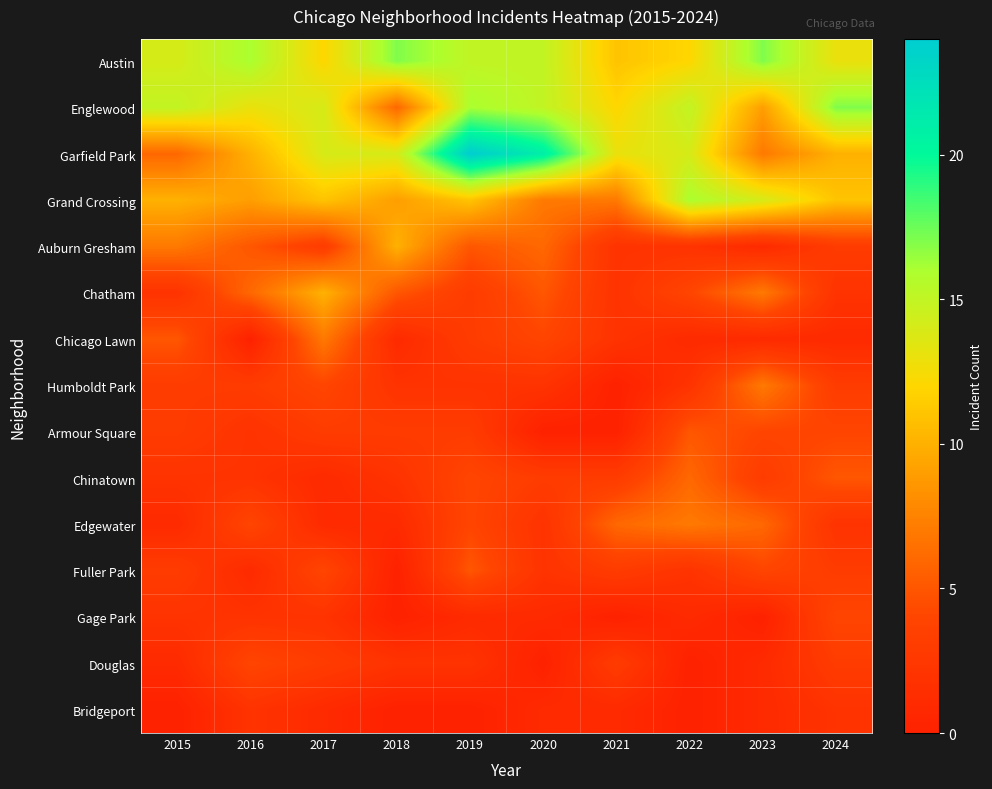

Reading left to right, what are all the values shown in this chart?

Austin: 2015=14	2016=16	2017=12	2018=17	2019=15	2020=15	2021=11	2022=12	2023=17	2024=13
Englewood: 2015=15	2016=13	2017=14	2018=6	2019=16	2020=15	2021=12	2022=15	2023=9	2024=17
Garfield Park: 2015=6	2016=10	2017=14	2018=14	2019=24	2020=21	2021=13	2022=14	2023=7	2024=10
Grand Crossing: 2015=10	2016=9	2017=11	2018=9	2019=11	2020=7	2021=7	2022=16	2023=14	2024=11
Auburn Gresham: 2015=7	2016=5	2017=3	2018=10	2019=5	2020=6	2021=2	2022=2	2023=1	2024=3
Chatham: 2015=2	2016=6	2017=10	2018=5	2019=3	2020=5	2021=2	2022=4	2023=7	2024=2
Chicago Lawn: 2015=5	2016=0	2017=7	2018=1	2019=3	2020=4	2021=2	2022=1	2023=1	2024=1
Humboldt Park: 2015=3	2016=3	2017=4	2018=2	2019=2	2020=2	2021=0	2022=2	2023=7	2024=3
Armour Square: 2015=3	2016=2	2017=3	2018=3	2019=3	2020=0	2021=0	2022=5	2023=4	2024=4
Chinatown: 2015=2	2016=2	2017=1	2018=2	2019=4	2020=3	2021=3	2022=6	2023=3	2024=5
Edgewater: 2015=1	2016=4	2017=1	2018=1	2019=4	2020=2	2021=6	2022=7	2023=6	2024=2
Fuller Park: 2015=3	2016=1	2017=4	2018=0	2019=5	2020=2	2021=3	2022=2	2023=4	2024=3
Gage Park: 2015=2	2016=2	2017=2	2018=0	2019=1	2020=1	2021=0	2022=1	2023=0	2024=4
Douglas: 2015=1	2016=4	2017=3	2018=2	2019=2	2020=0	2021=3	2022=0	2023=1	2024=3
Bridgeport: 2015=0	2016=2	2017=1	2018=0	2019=0	2020=1	2021=1	2022=0	2023=1	2024=2